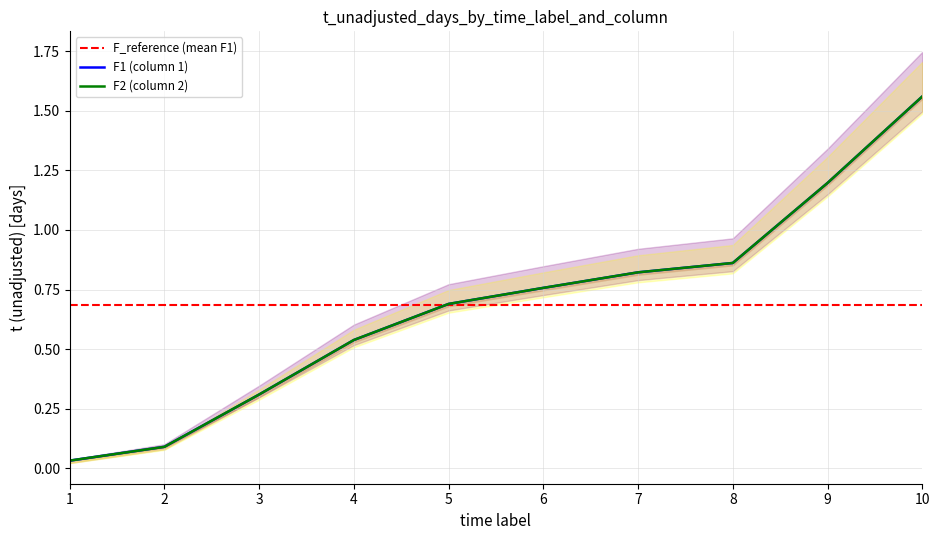

Reading right to left, what are all the values shown in this chart?

F1: 1.6	1.2	0.9	0.8	0.8	0.7	0.5	0.3	0.1	0.0
F2: 1.6	1.2	0.9	0.8	0.8	0.7	0.5	0.3	0.1	0.0